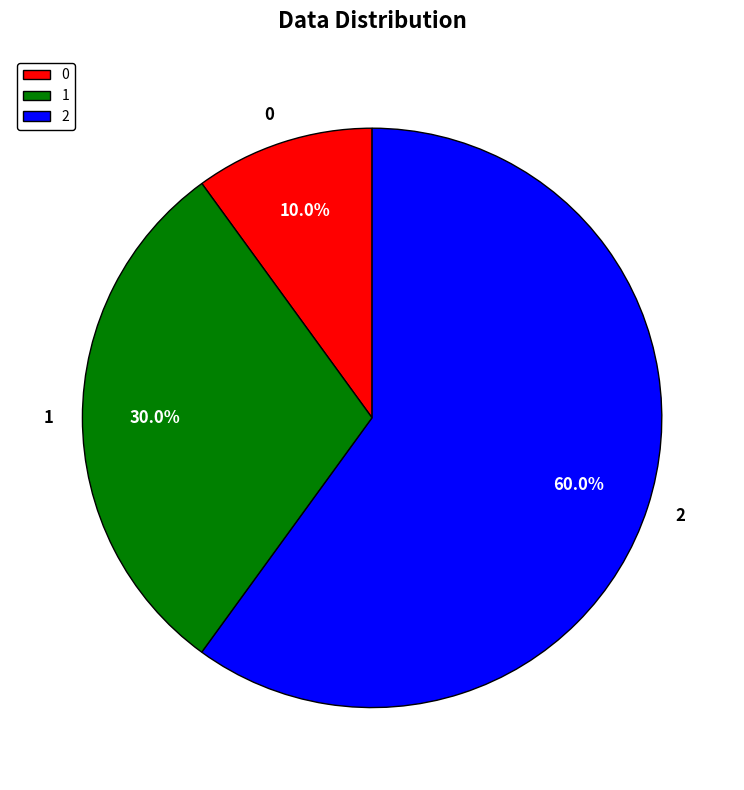

Is the sum of 1 and 0 greater than half?

No